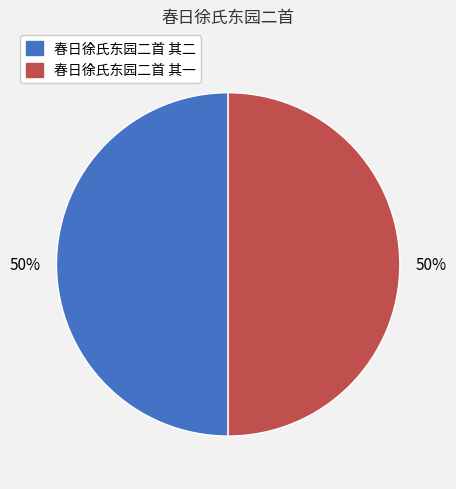

To the nearest percent, what is the combined percentage of 春日徐氏东园二首 其二 and 春日徐氏东园二首 其一?

100%